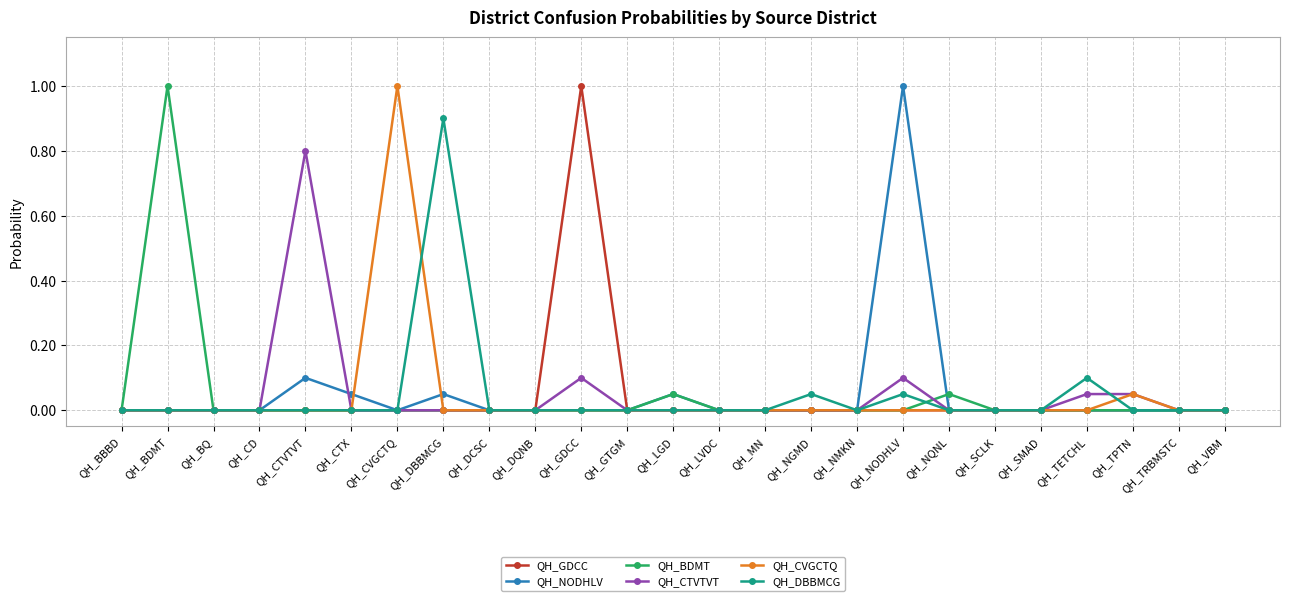

What are all the series names shown in the legend?

QH_GDCC, QH_NODHLV, QH_BDMT, QH_CTVTVT, QH_CVGCTQ, QH_DBBMCG